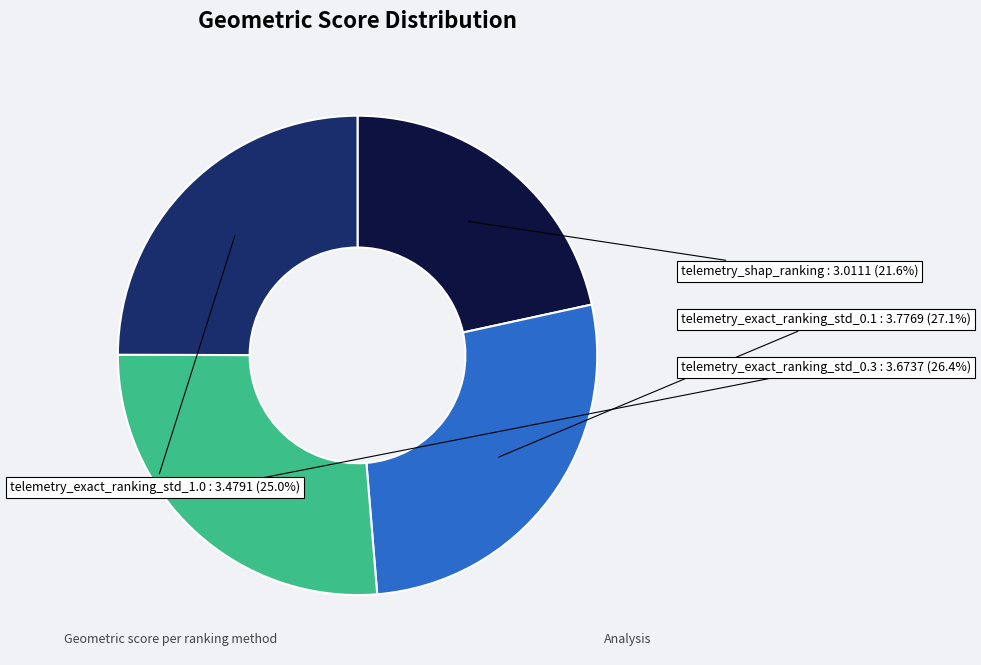

The telemetry_shap_ranking slice represents 13% of the pie. True or false?

False